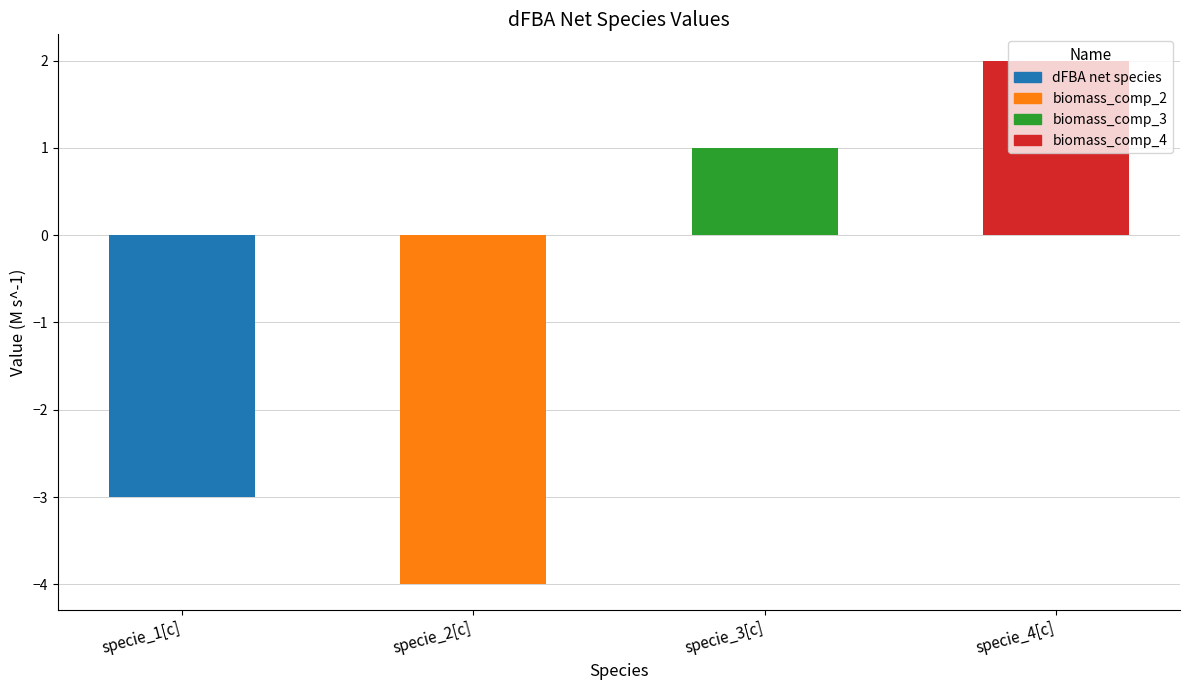

What is the approximate value at specie_1[c]?

-3